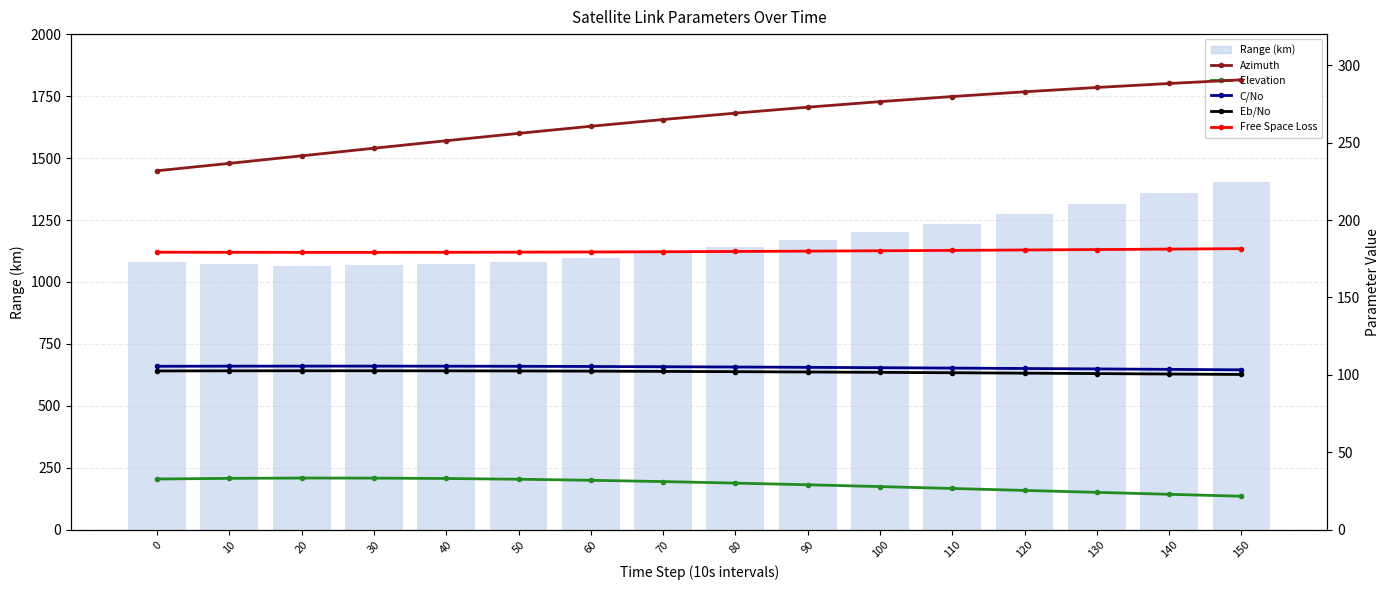

Between 60 and 150, which is larger?

150